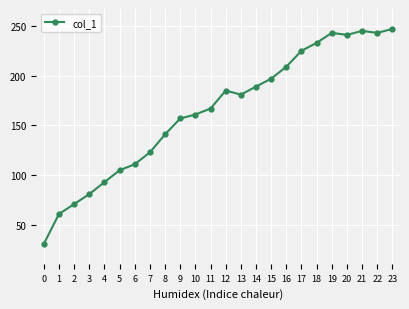

How many lines are shown in the chart?

1